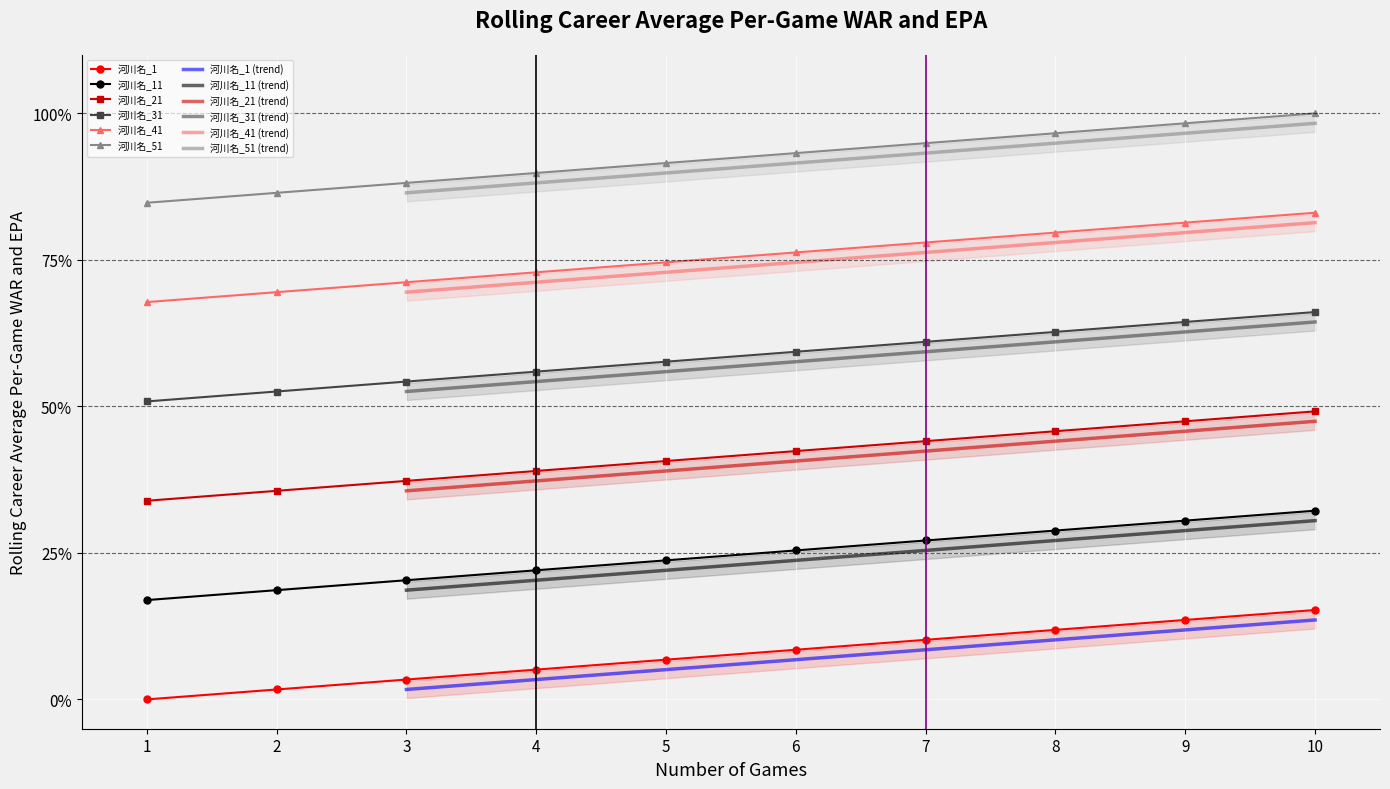

What value does the 河川名_11 series have at 9?

0.3